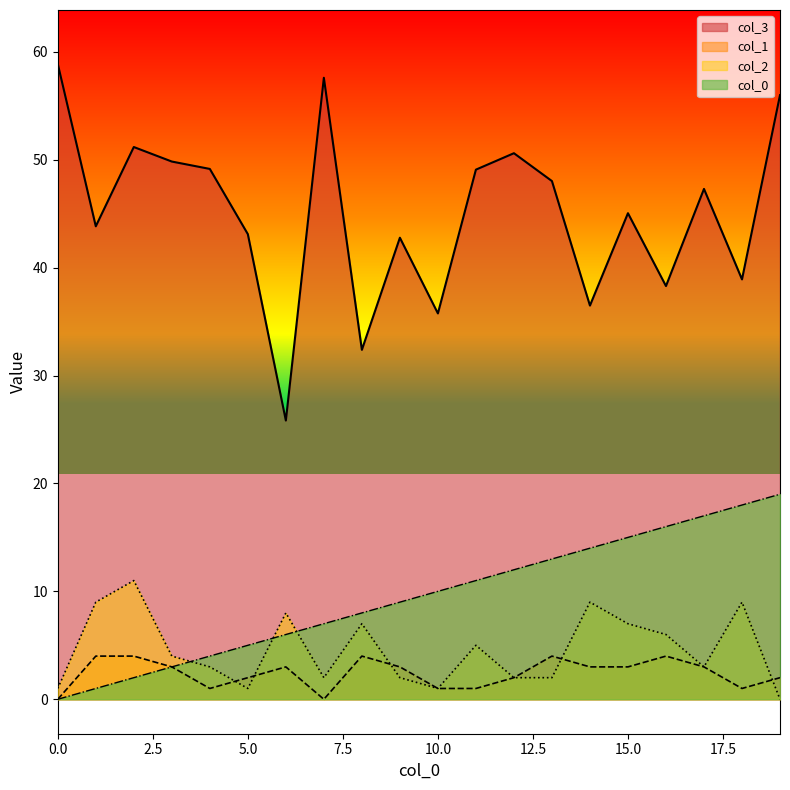

What value does the col_2 series have at 15.0?

7.0